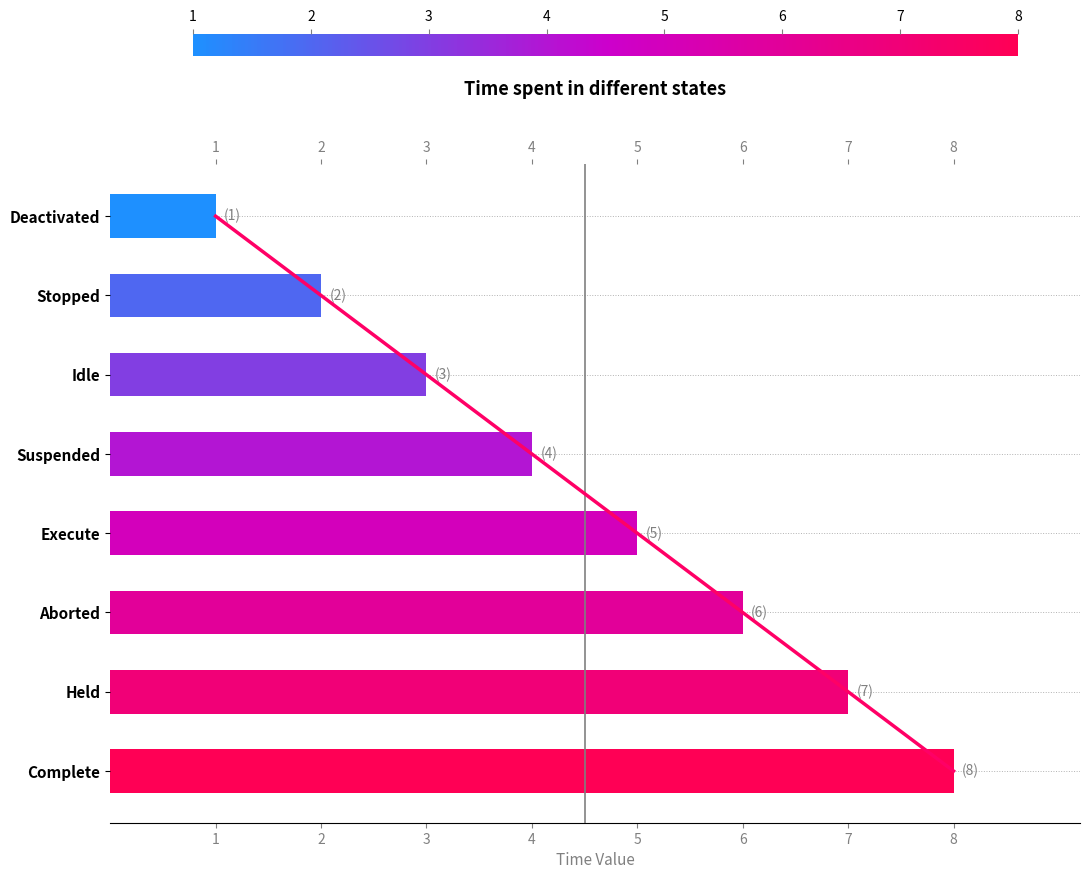

What is the change in value from Execute to Held?

+2